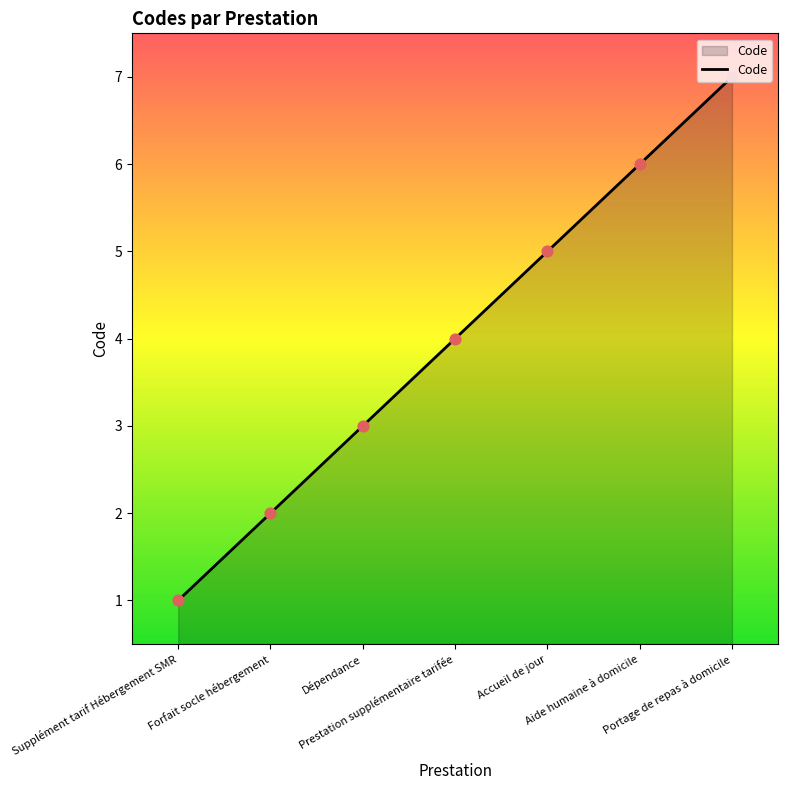

Between Accueil de jour and Supplément tarif Hébergement SMR, which is larger?

Accueil de jour